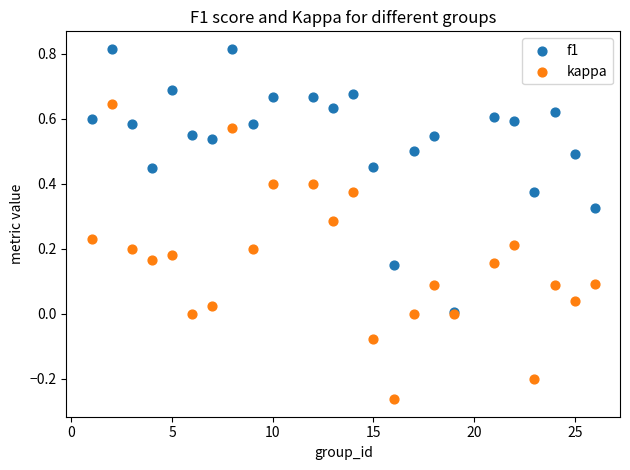

Which series reaches the minimum Y coordinate?

kappa